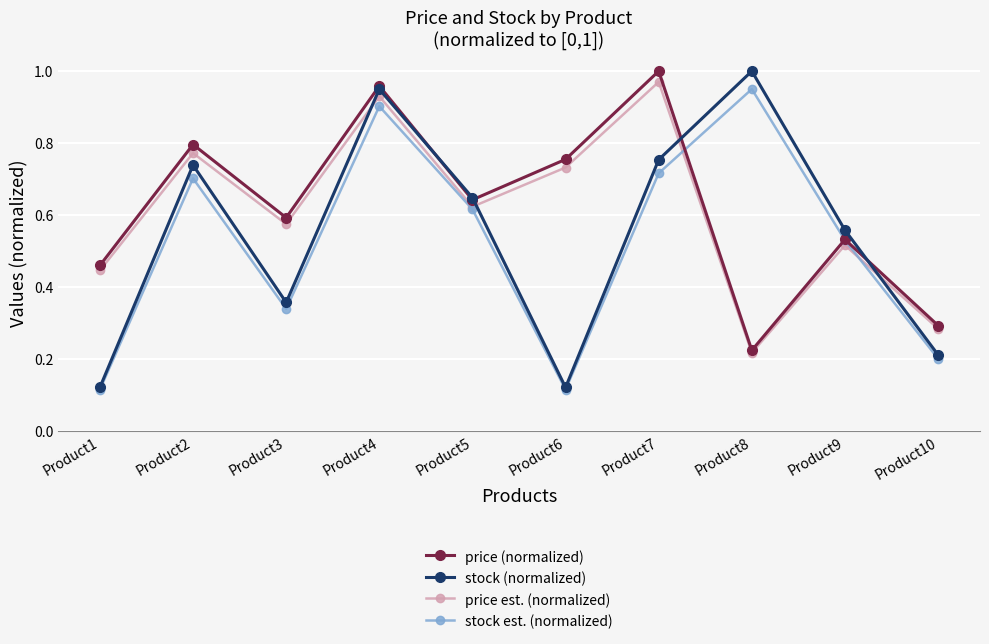

Between Product1 and Product7, which series saw the biggest shift?

stock (normalized)